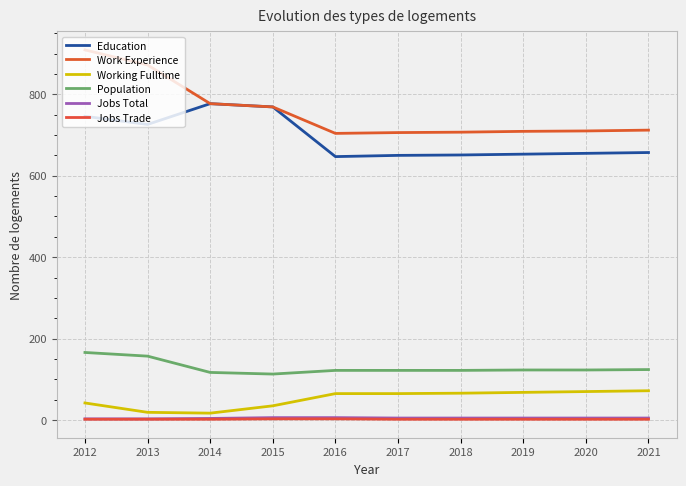

True or false: Population has more than 2 points higher than both neighbors.

False